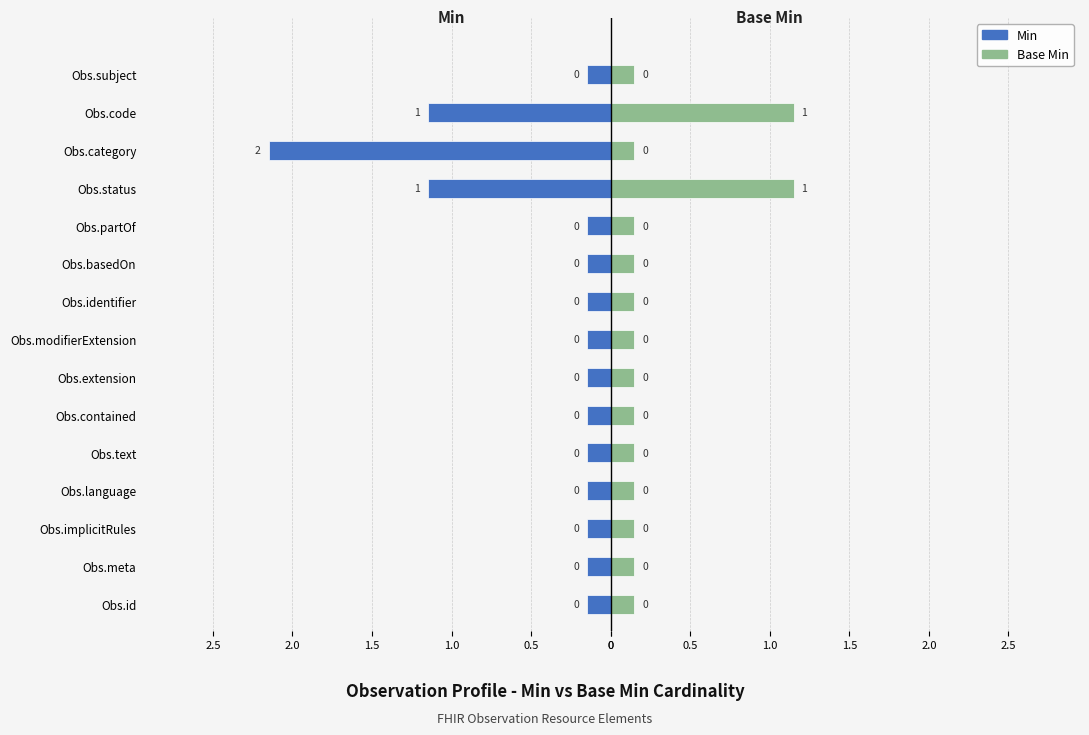

What are all the series names shown in the legend?

Min, Base Min